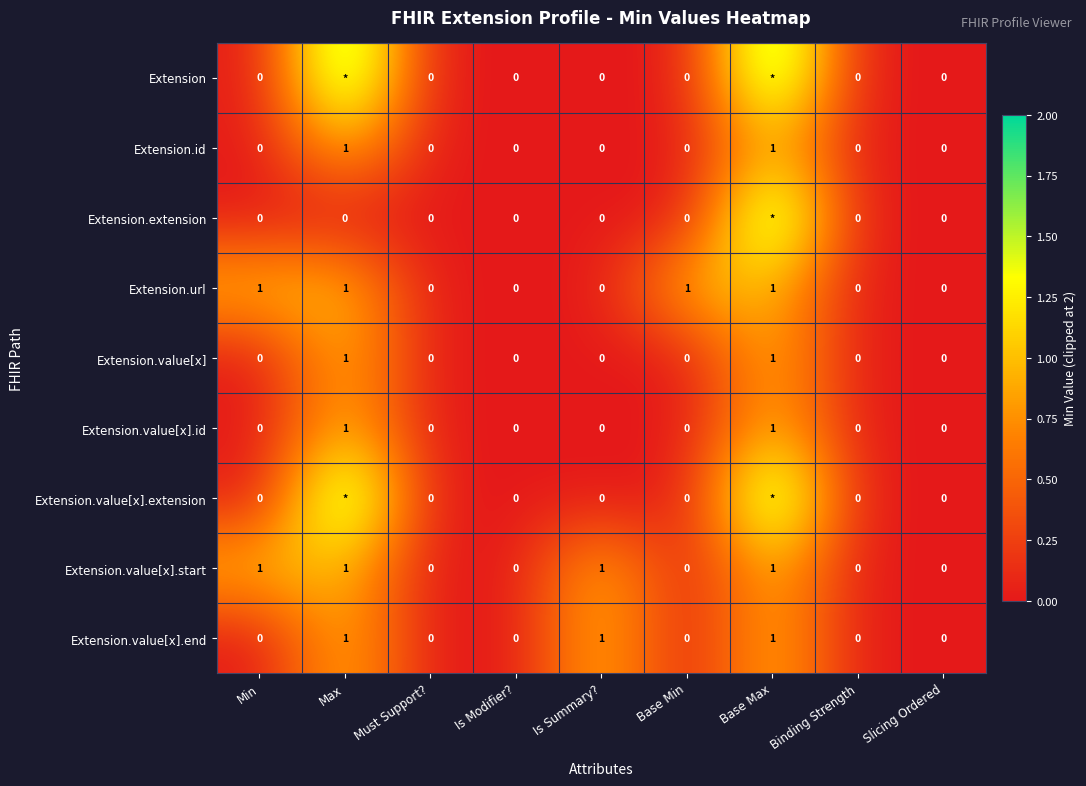

The Extension.value[x] series shows 0 at Base Min. True or false?

True